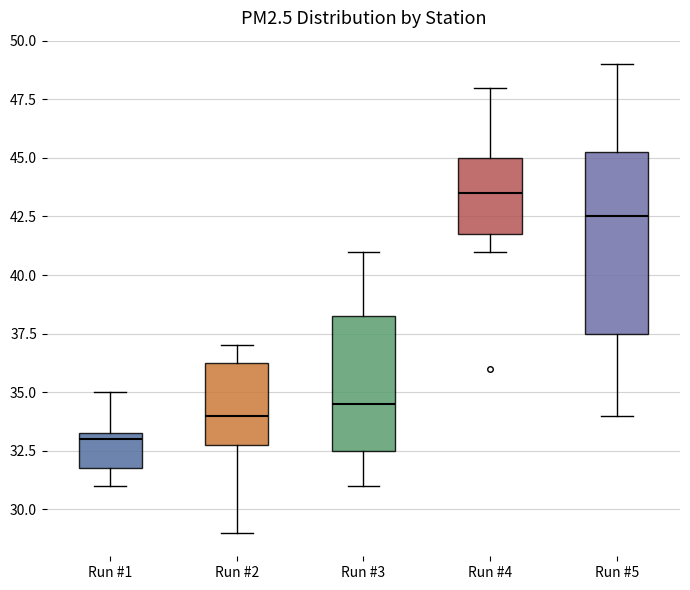

Which box has the lowest median line?

Run #1